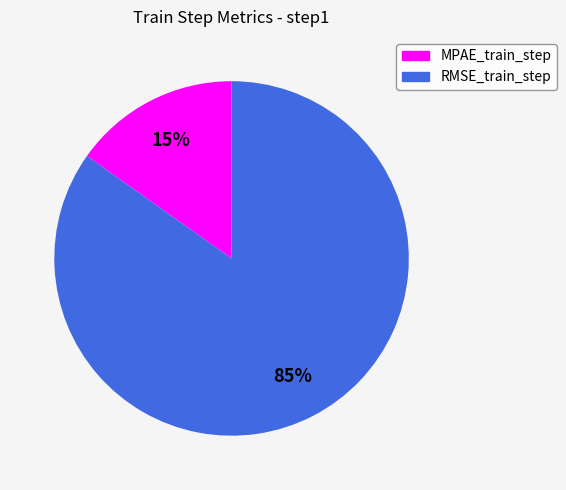

Do MPAE_train_step and RMSE_train_step together represent more than half of the pie?

Yes